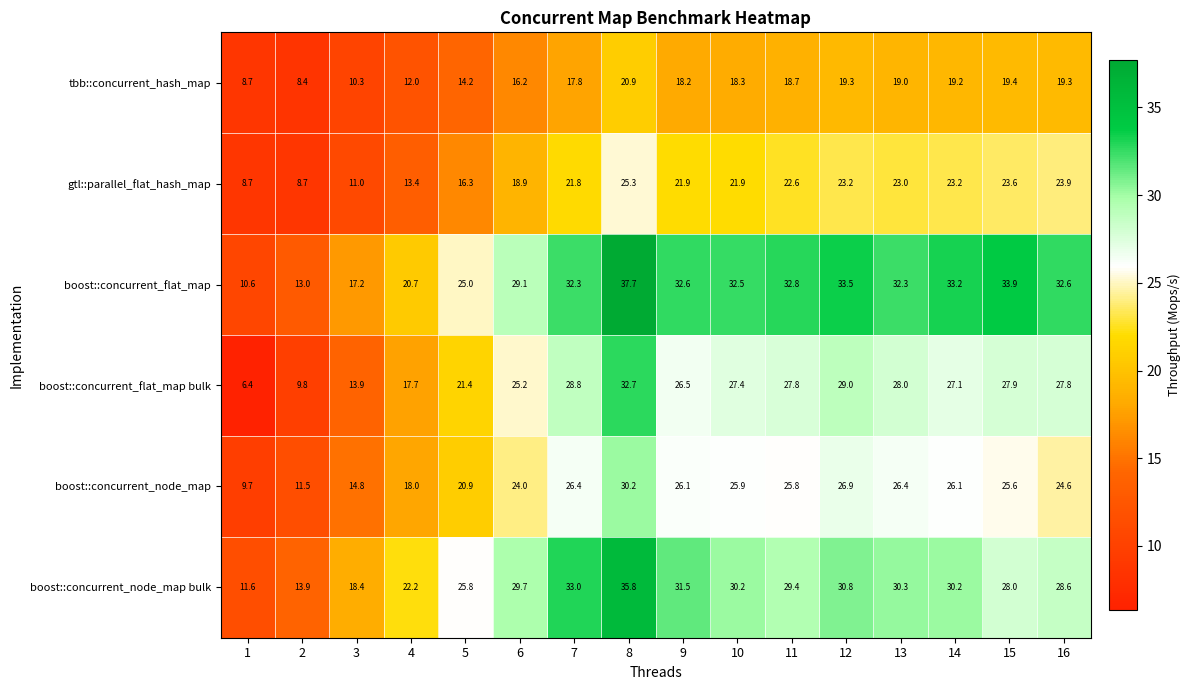

Which category has the highest value in the boost::concurrent_node_map series?

8